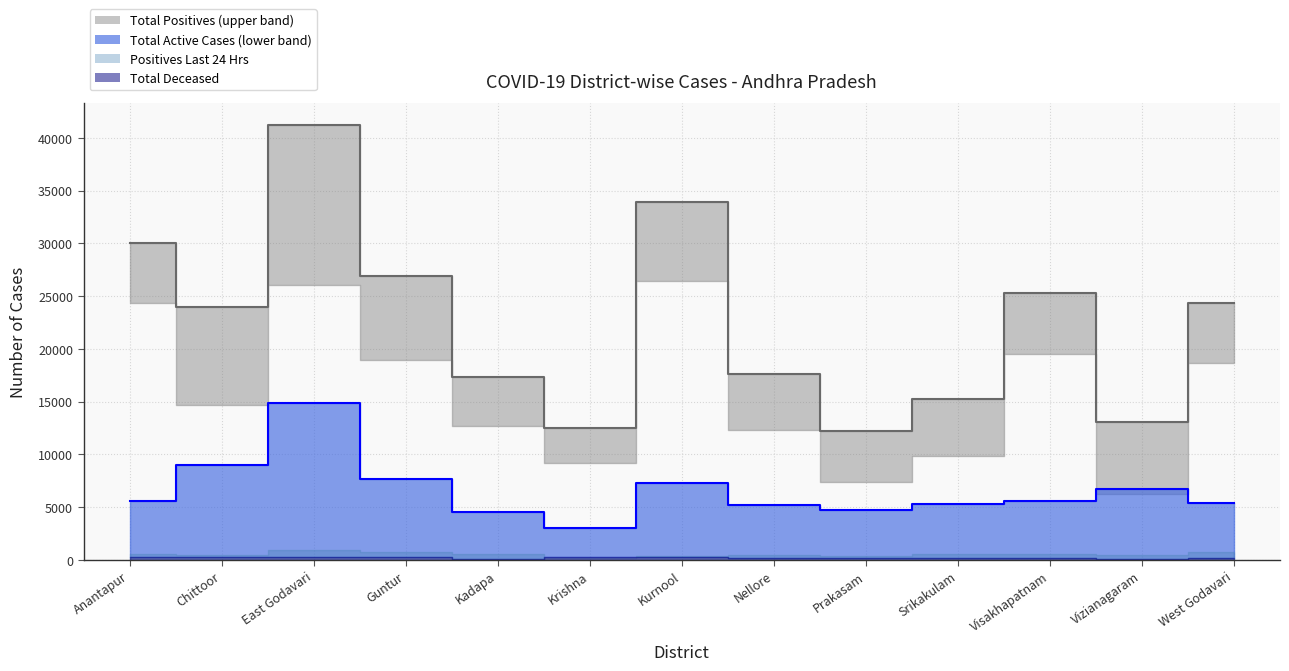

True or false: Positives Last 24 Hrs and Total Active Cases cross at least once.

False